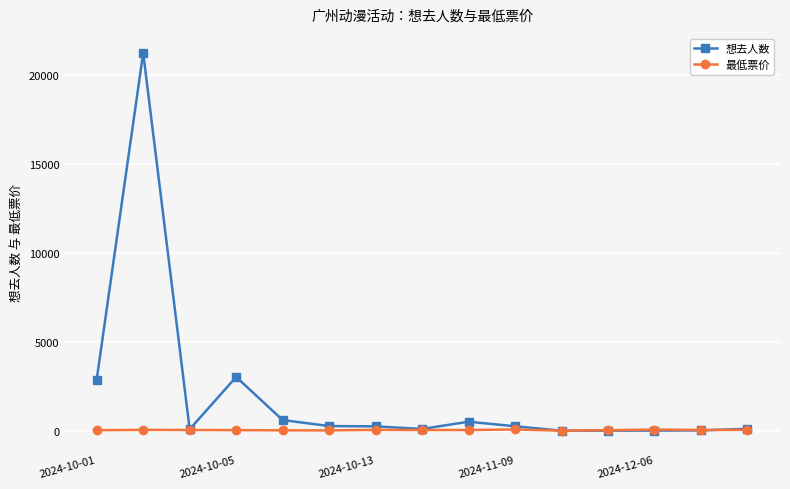

How many data points does each series have?

15